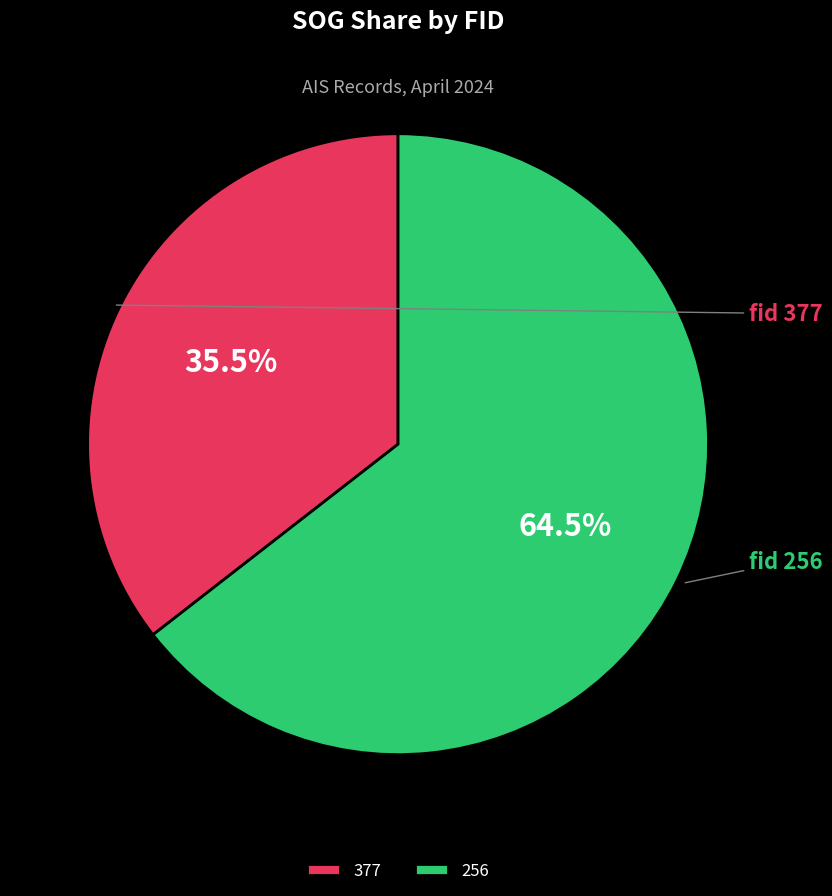

Does 256 account for over 50% of the chart?

Yes